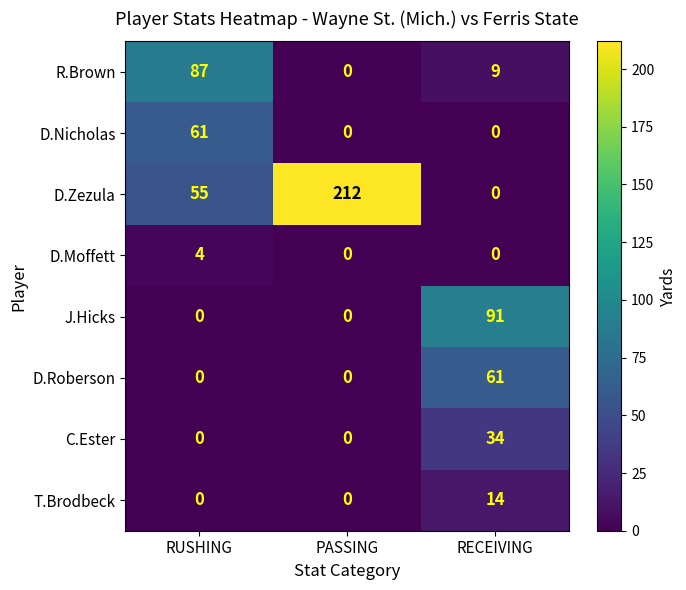

True or false: D.Nicholas has a value of 0 at PASSING.

True